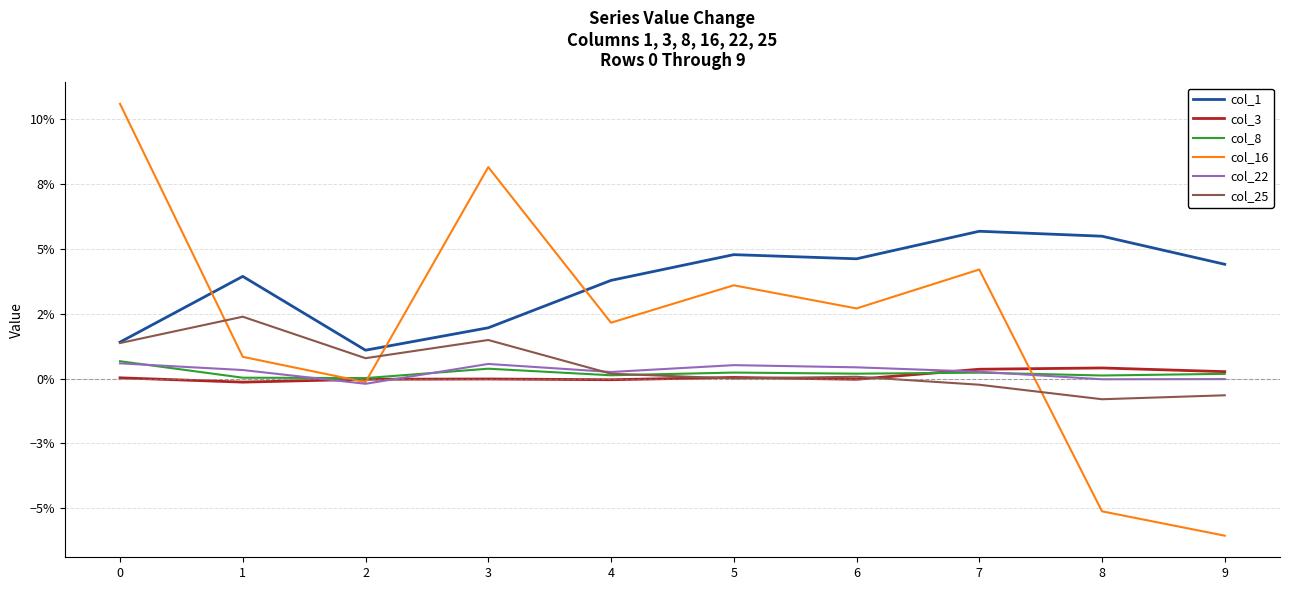

What are all the series names shown in the legend?

col_1, col_3, col_8, col_16, col_22, col_25